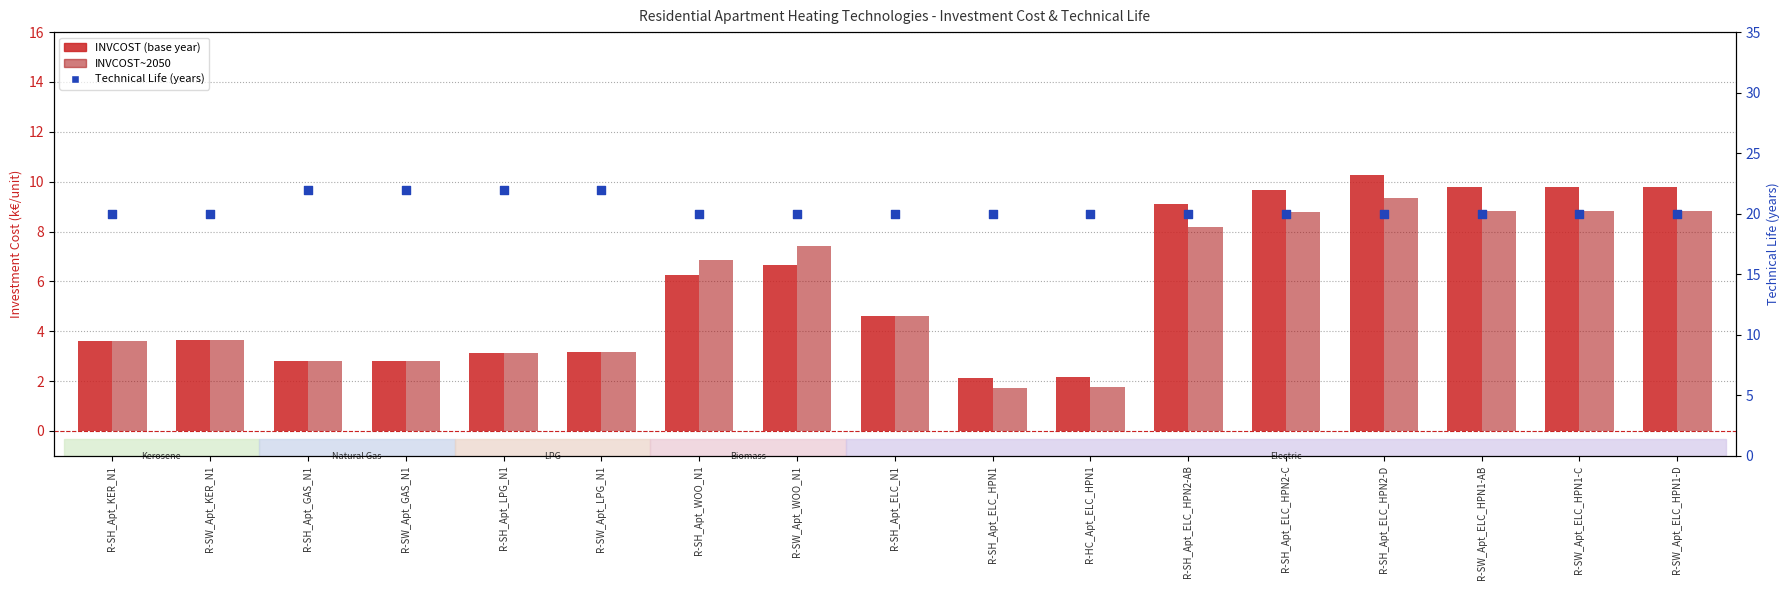

Which series has the widest spread of Y values?

INVCOST (base year)